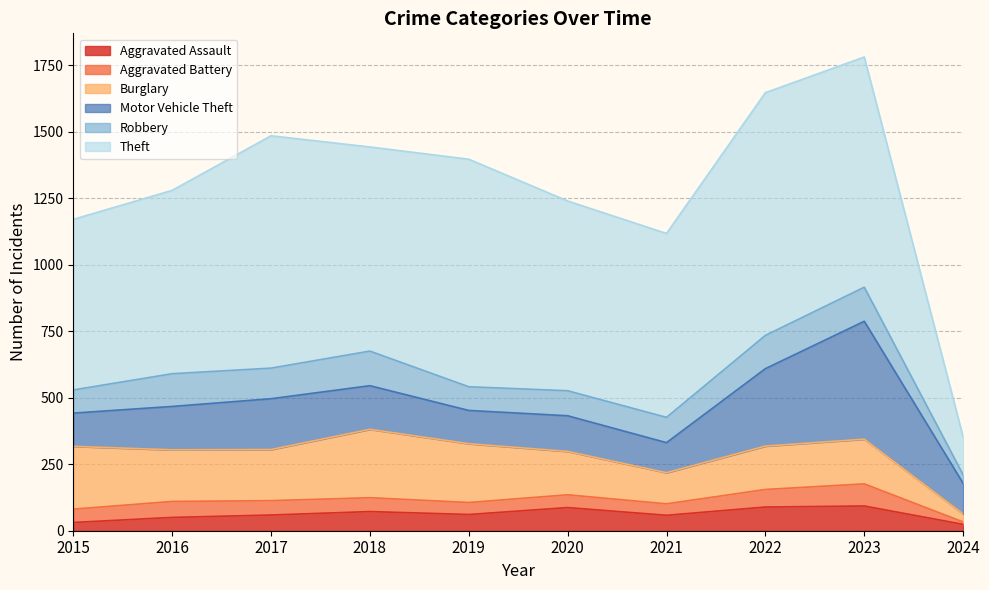

Reading left to right, what are all the values shown in this chart?

Aggravated Assault: 2015=31	2016=50	2017=59	2018=72	2019=61	2020=87	2021=58	2022=89	2023=93	2024=24
Aggravated Battery: 2015=50	2016=60	2017=54	2018=52	2019=45	2020=48	2021=43	2022=66	2023=83	2024=9
Burglary: 2015=236	2016=194	2017=192	2018=257	2019=221	2020=163	2021=117	2022=163	2023=168	2024=30
Motor Vehicle Theft: 2015=125	2016=163	2017=191	2018=164	2019=125	2020=134	2021=113	2022=291	2023=443	2024=115
Robbery: 2015=87	2016=123	2017=115	2018=130	2019=89	2020=94	2021=95	2022=125	2023=128	2024=32
Theft: 2015=641	2016=689	2017=873	2018=767	2019=855	2020=713	2021=691	2022=912	2023=865	2024=142